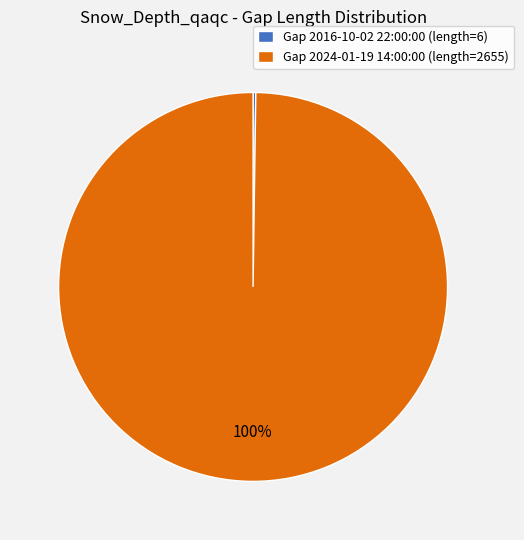

Which slice is the largest?

Gap 2024-01-19 14:00:00 (length=2655)